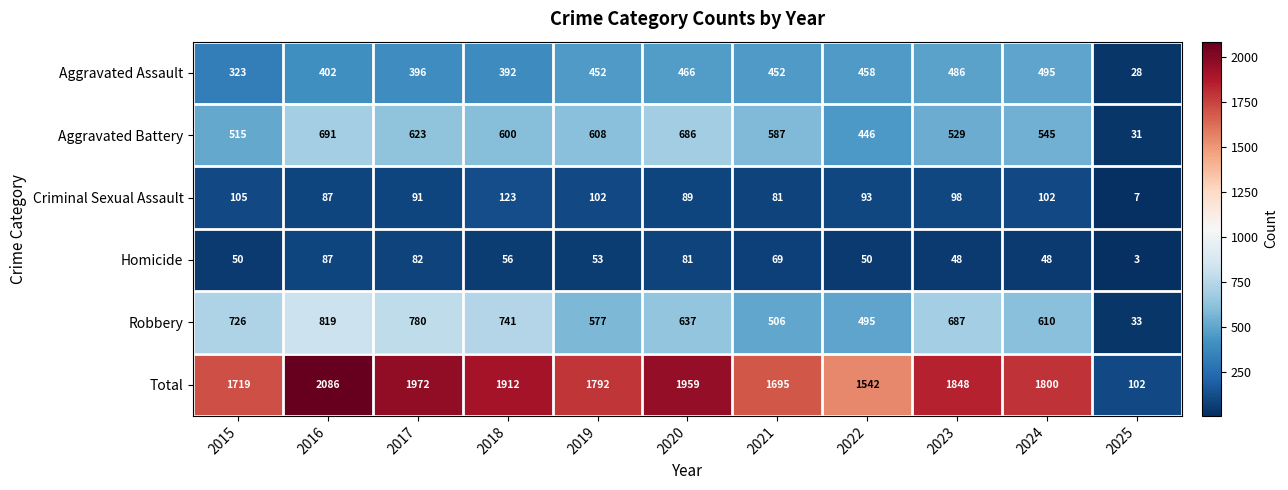

Where does the Criminal Sexual Assault series first go above 93?

2015